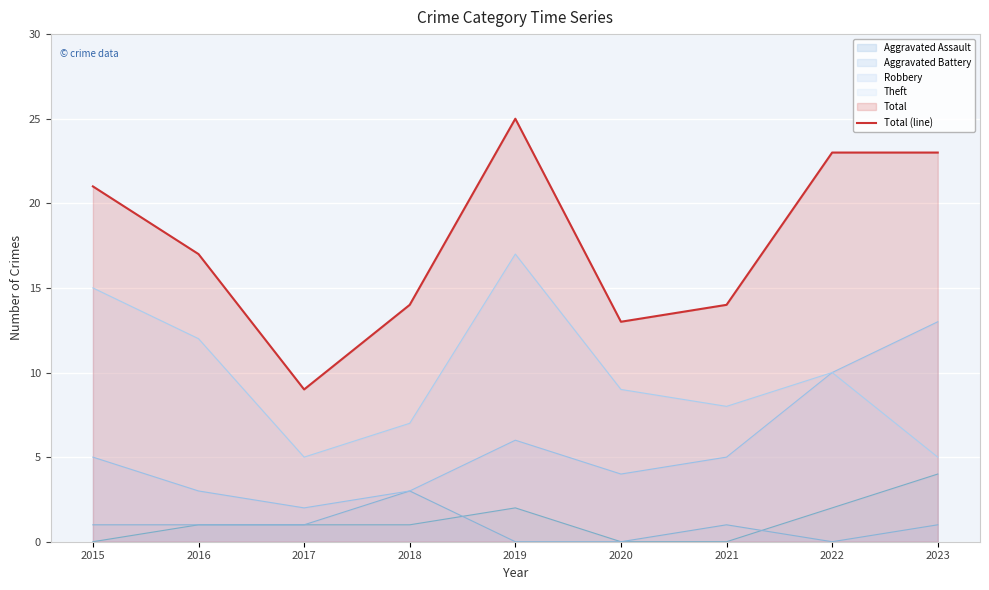

Which has a higher value, 2015 or 2022?

2022